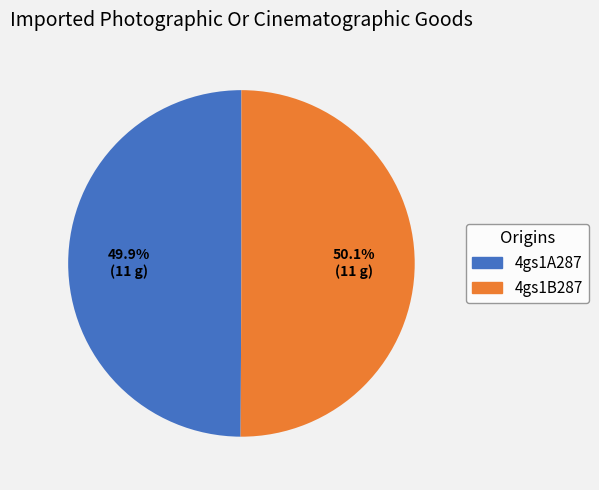

How much of the chart is everything except 4gs1B287?

49.9%